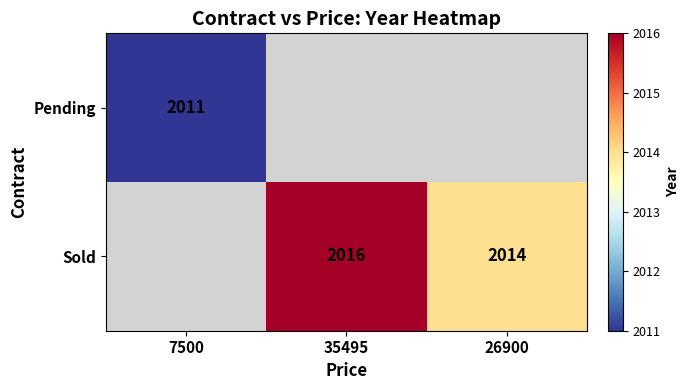

Which label corresponds to the smallest value in the chart?

7500